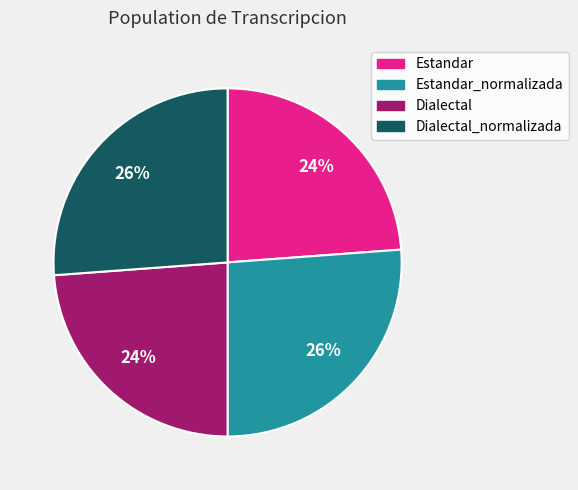

To the nearest percent, what percentage of the pie is Estandar_normalizada?

26%